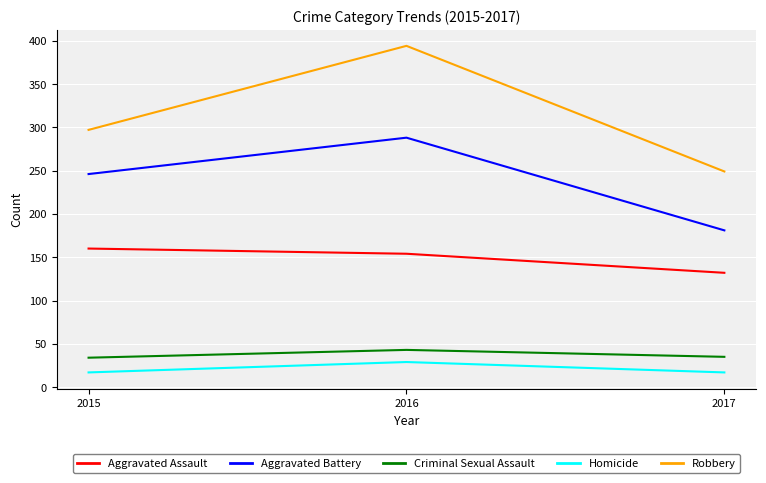

Does the chart display data point markers on the line(s)?

No